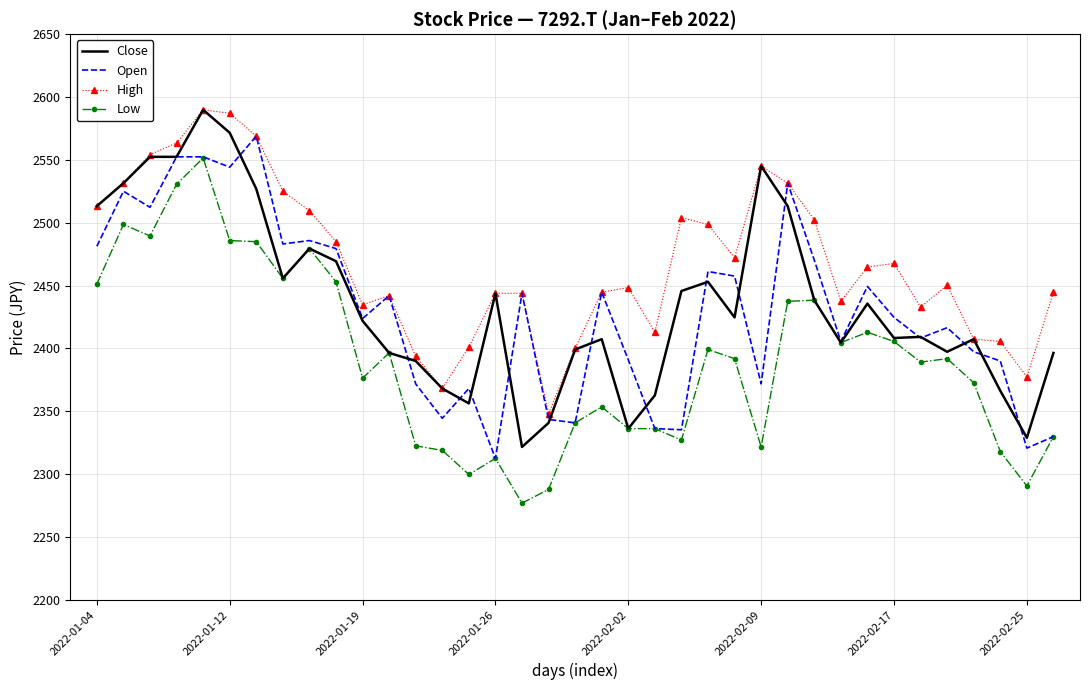

True or false: Low and High cross at least once.

False